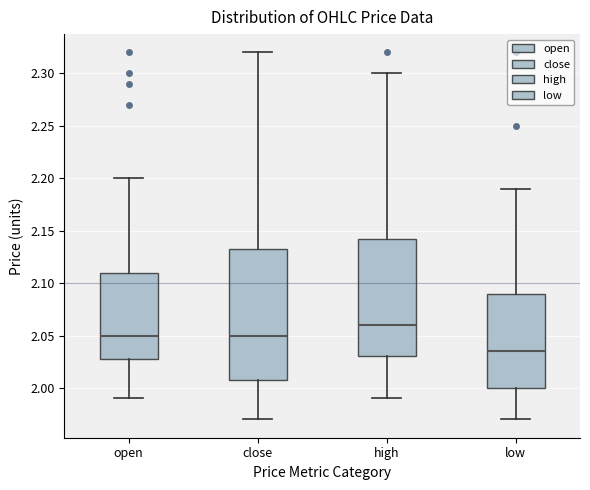

Which box has the highest median line?

high